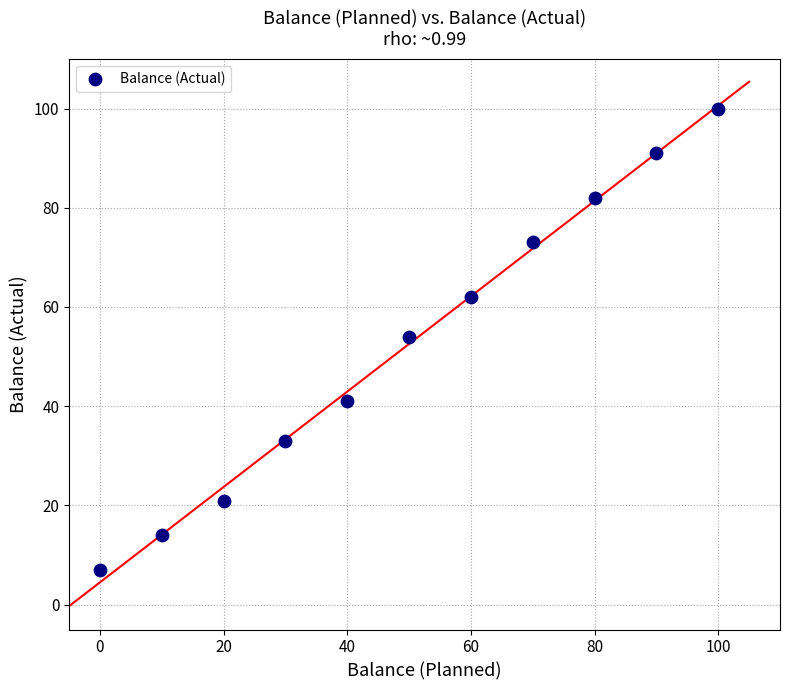

What is the average Y value?

53